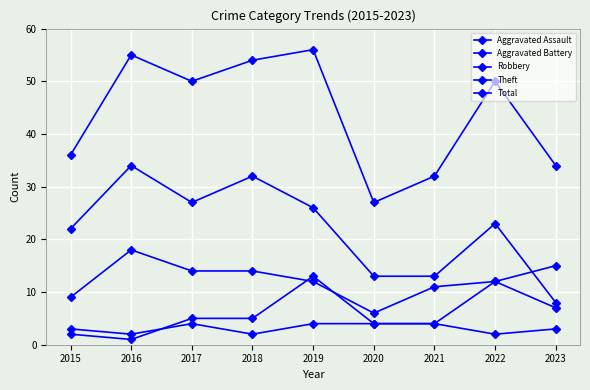

In Theft, how many points are higher than both neighbors (excluding endpoints)?

3